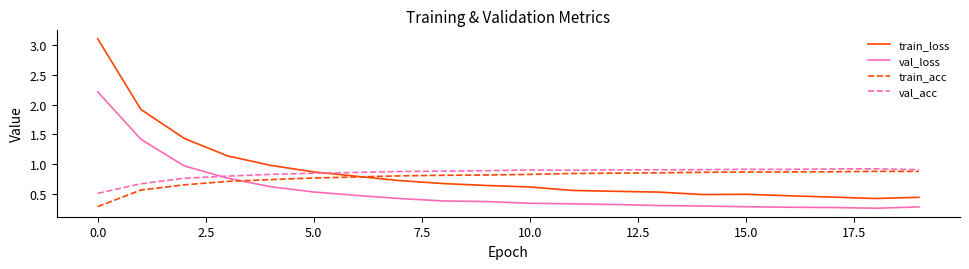

True or false: train_loss and val_loss cross at least once.

False